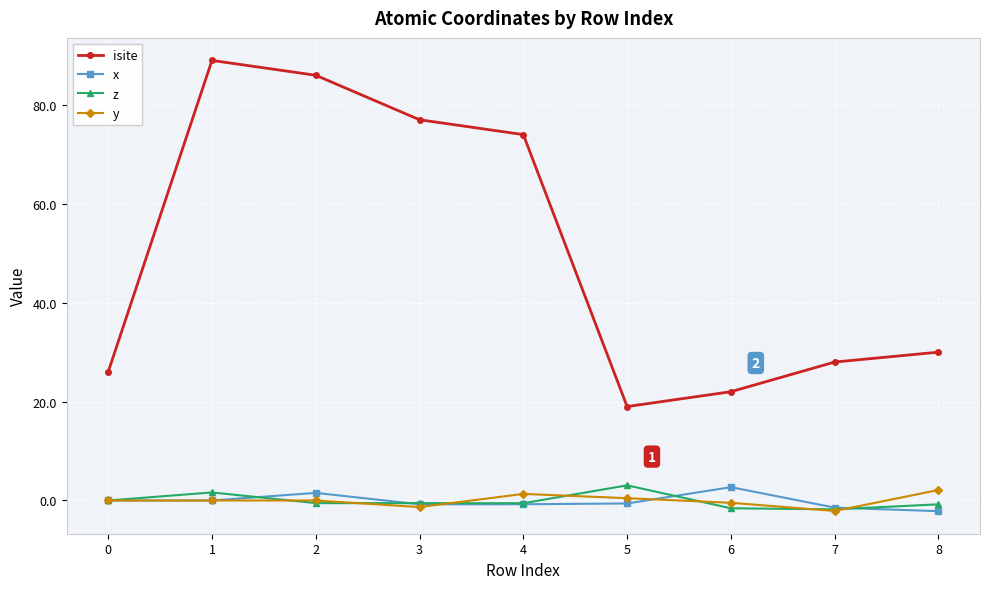

True or false: x has more than 0 interior local peaks.

True